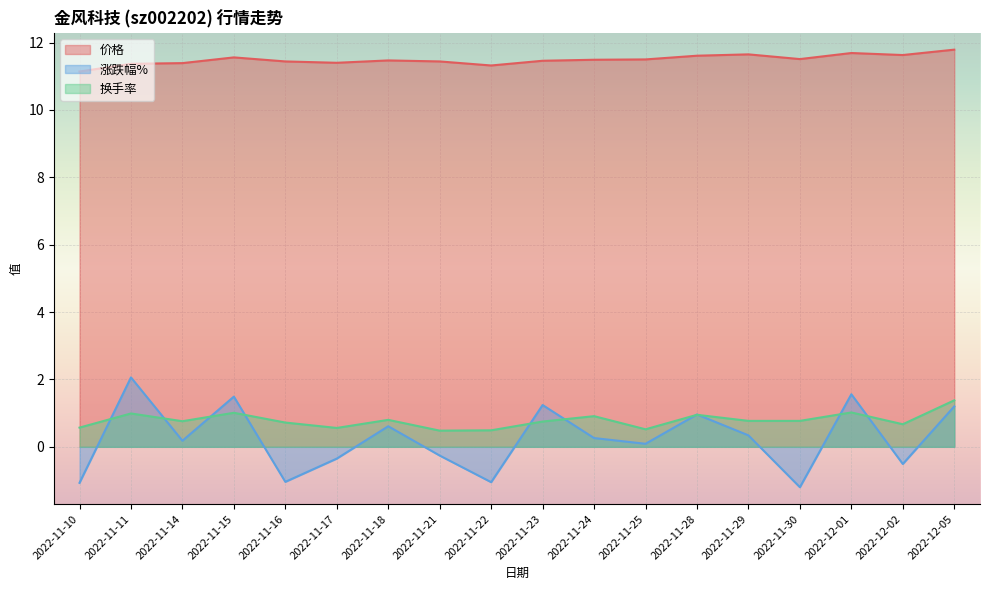

What position from the left is 2022-11-11?

2